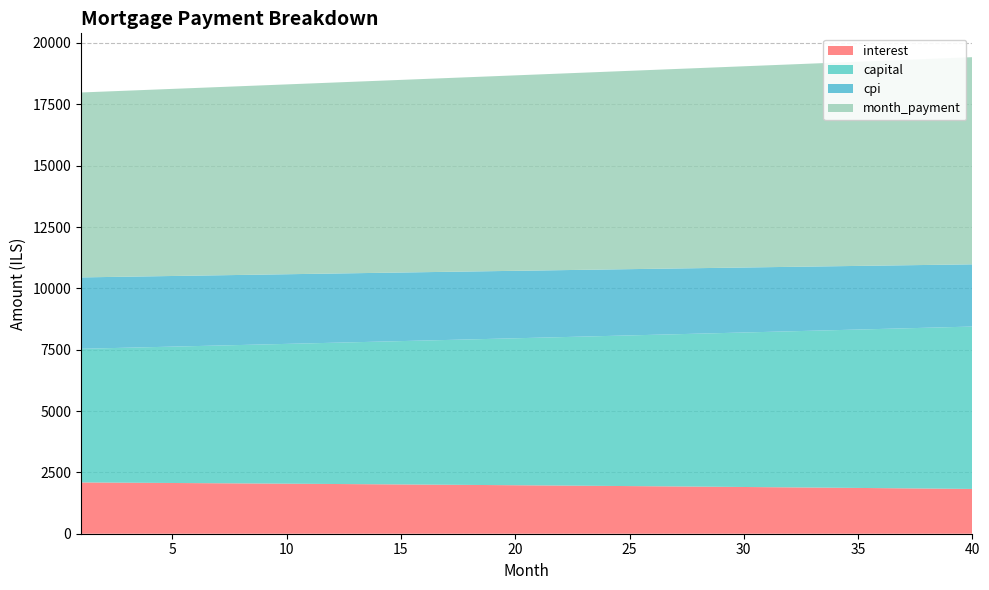

Reading left to right, extract all data points from this chart.

interest: 2089.4	2084.1	2078.8	2073.3	2067.8	2062.2	2056.6	2050.9	2045.1	2039.2	2033.2	2027.2	2021.1	2014.9	2008.6	2002.3	1995.8	1989.3	1982.7	1976.1	1969.3	1962.5	1955.6	1948.6	1941.5	1934.3	1927.1	1919.7	1912.3	1904.8	1897.2	1889.5	1881.7	1873.9	1865.9	1857.9	1849.7	1841.5	1833.2	1824.8
capital: 5447.4	5474.6	5502.0	5529.6	5557.3	5585.1	5613.1	5641.2	5669.4	5697.8	5726.3	5755.0	5783.8	5812.7	5841.8	5871.1	5900.5	5930.0	5959.7	5989.5	6019.5	6049.6	6079.9	6110.4	6141.0	6171.7	6202.6	6233.6	6264.8	6296.2	6327.7	6359.4	6391.2	6423.2	6455.4	6487.7	6520.2	6552.8	6585.6	6618.6
cpi: 2909.3	2901.8	2894.2	2886.5	2878.7	2870.8	2862.9	2854.7	2846.5	2838.2	2829.8	2821.3	2812.6	2803.9	2795.0	2786.0	2777.0	2767.8	2758.5	2749.0	2739.5	2729.8	2720.1	2710.2	2700.2	2690.0	2679.8	2669.4	2658.9	2648.3	2637.6	2626.8	2615.8	2604.7	2593.4	2582.1	2570.6	2559.0	2547.2	2535.4
month_payment: 7536.8	7558.8	7580.8	7602.9	7625.1	7647.3	7669.6	7692.0	7714.4	7736.9	7759.5	7782.1	7804.8	7827.6	7850.4	7873.3	7896.3	7919.3	7942.4	7965.6	7988.8	8012.1	8035.5	8058.9	8082.4	8106.0	8129.7	8153.4	8177.1	8201.0	8224.9	8248.9	8273.0	8297.1	8321.3	8345.6	8369.9	8394.3	8418.8	8443.4